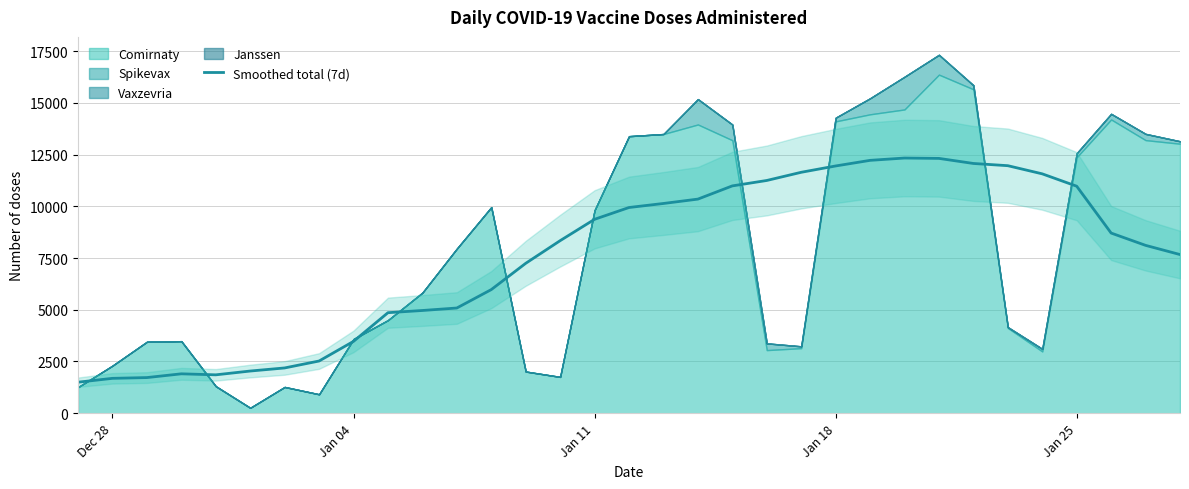

Is it true that the value at 28 is 4687.0?

False